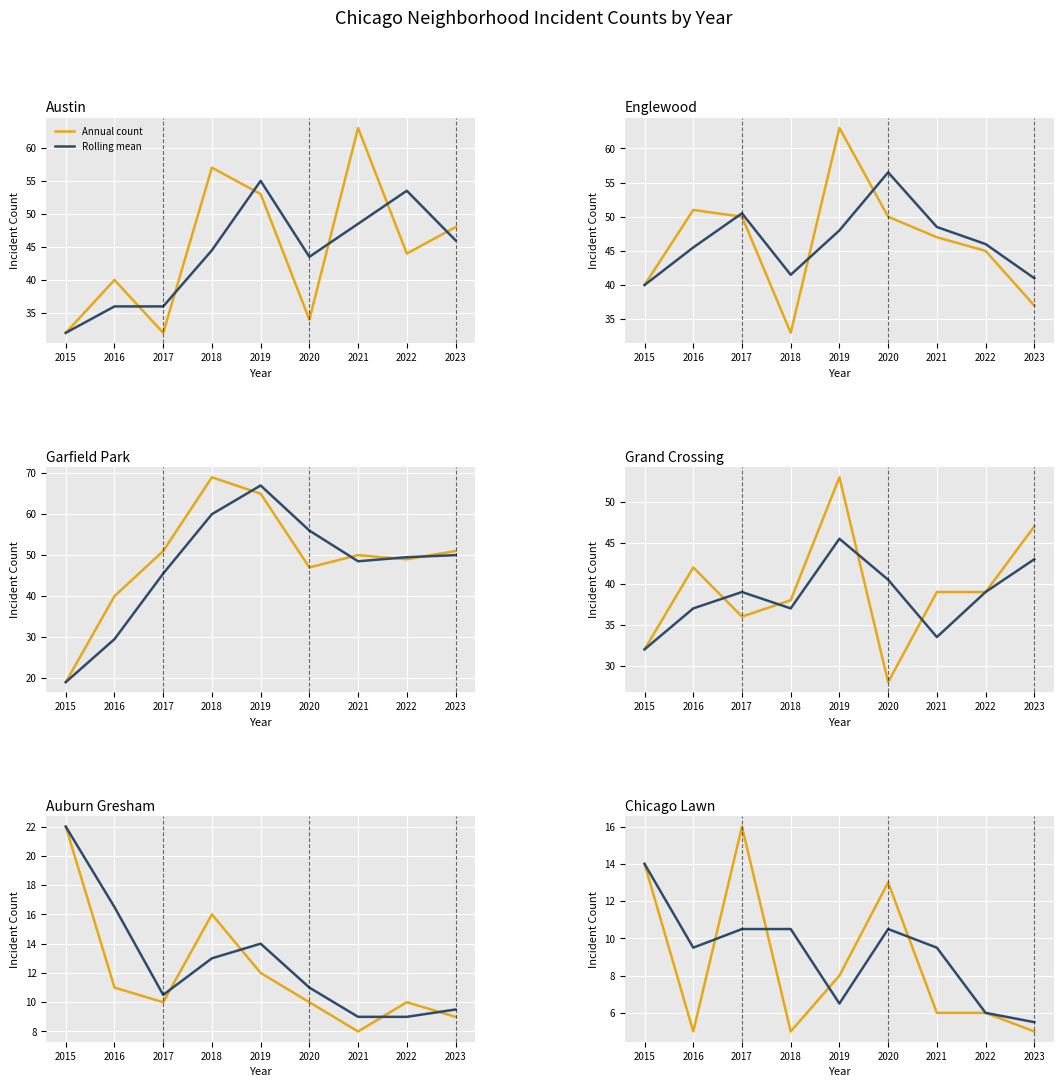

What is the sum of all Rolling mean values?

82.5